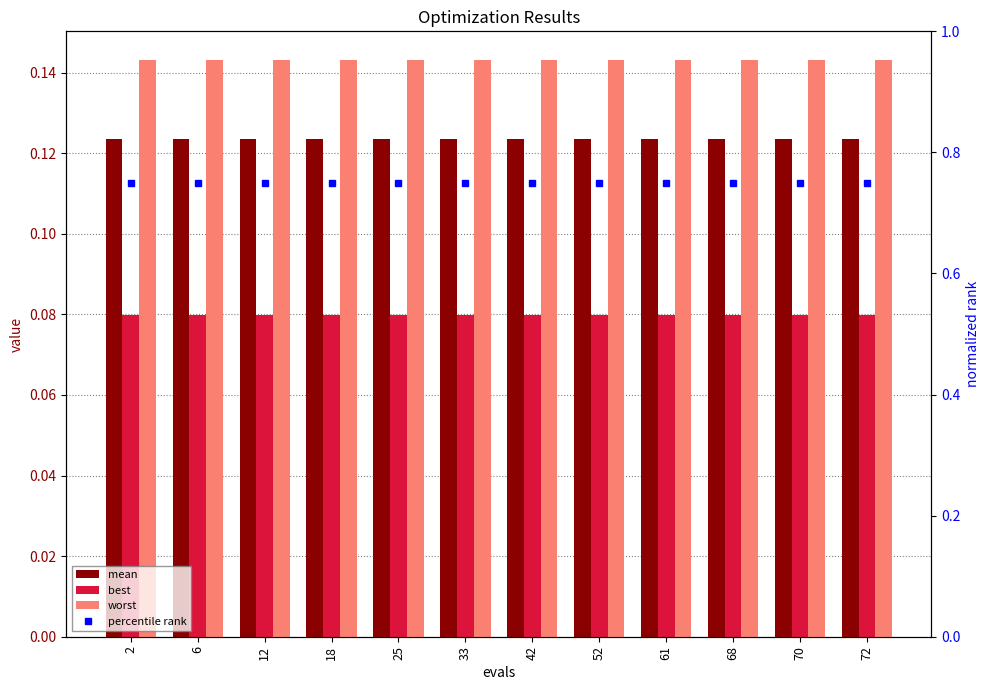

What value does the mean series have at 2?

0.1